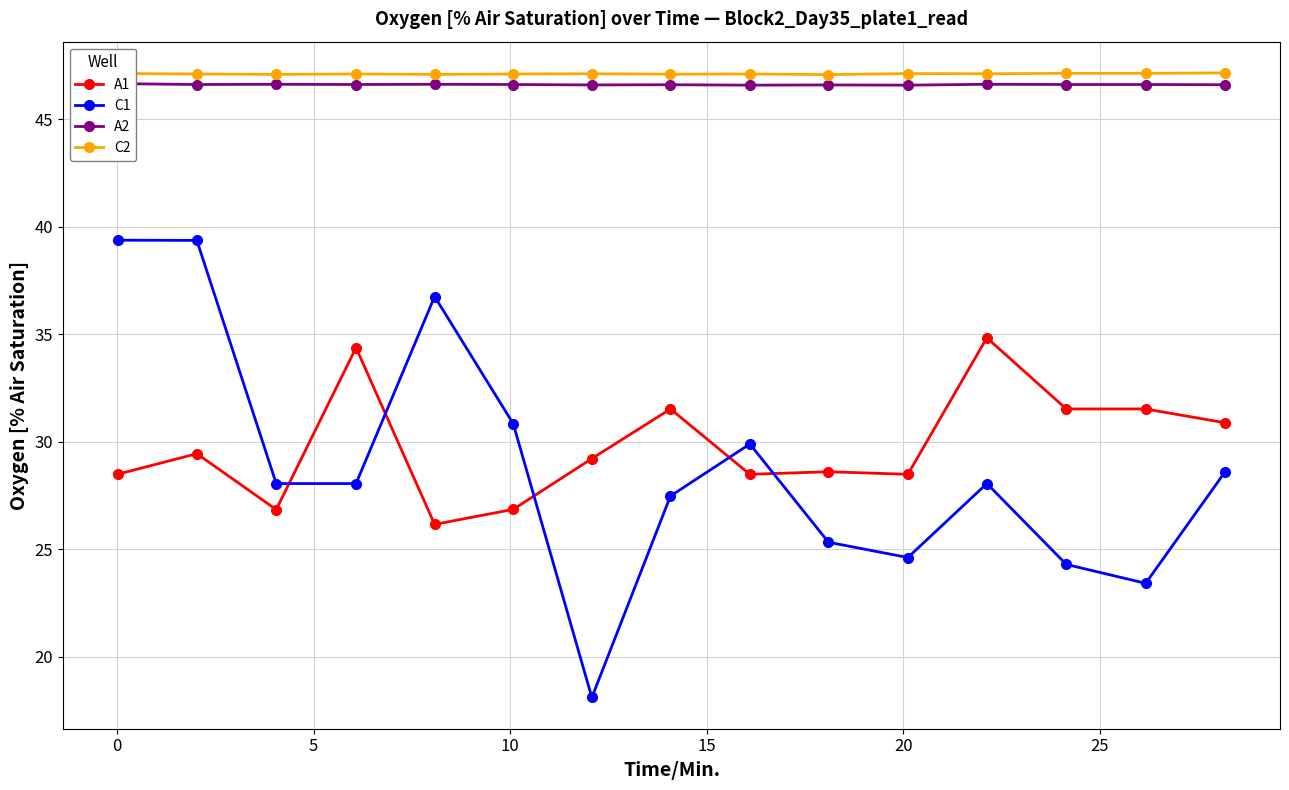

What is the value of the C1 point at the 14th from the left?

23.4